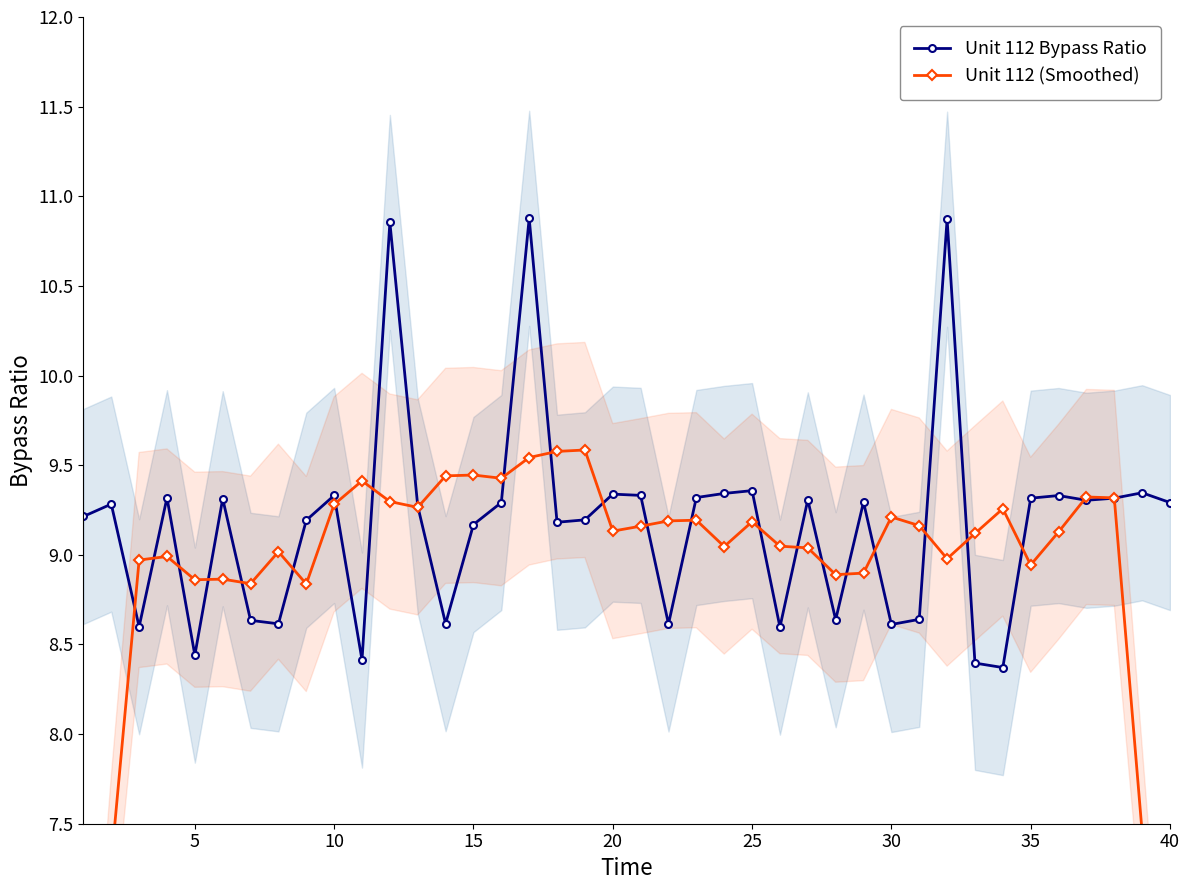

True or false: Unit 112 Bypass Ratio has more than 2 points higher than both neighbors.

True